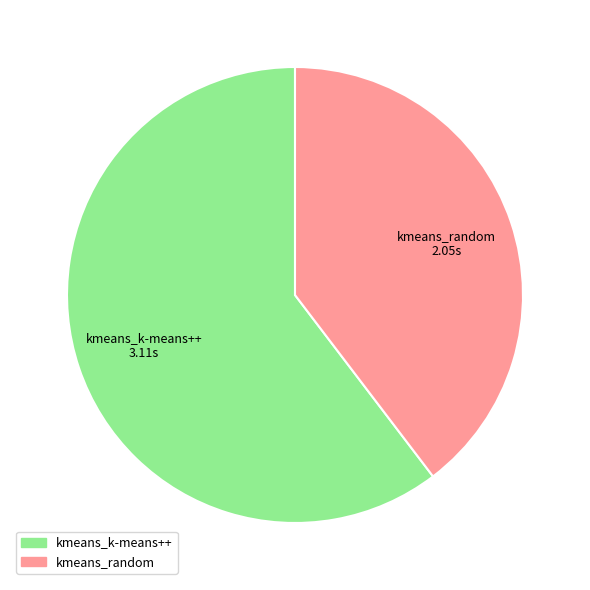

Is there any slice that represents more than half of the pie?

Yes